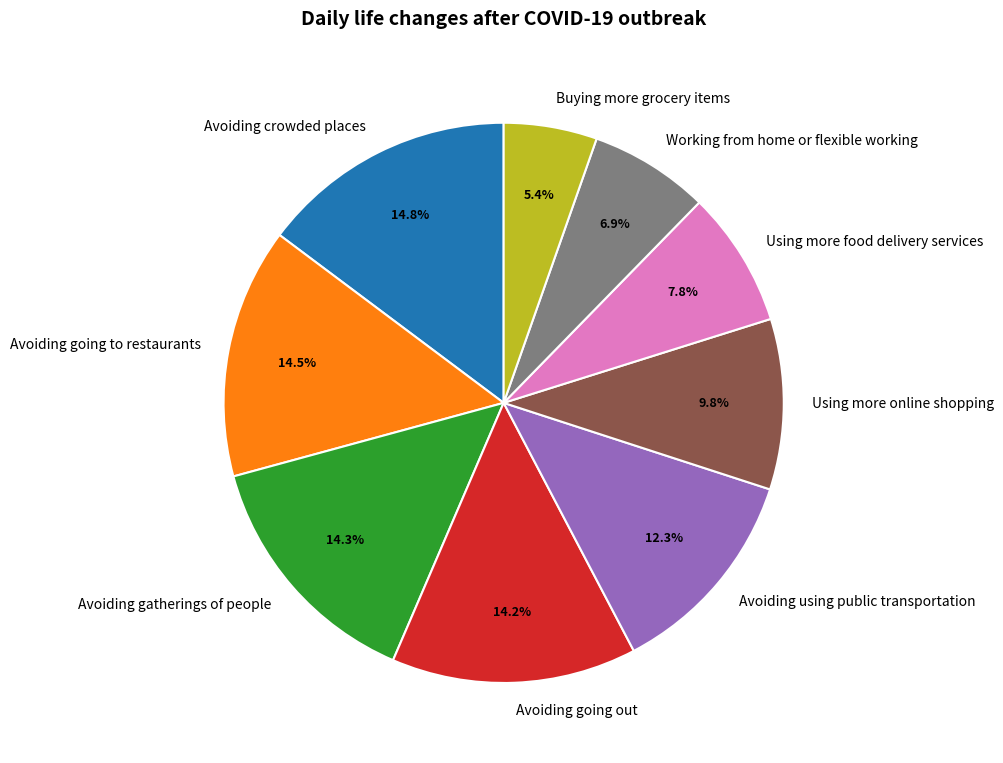

How many slices are in this pie chart?

9